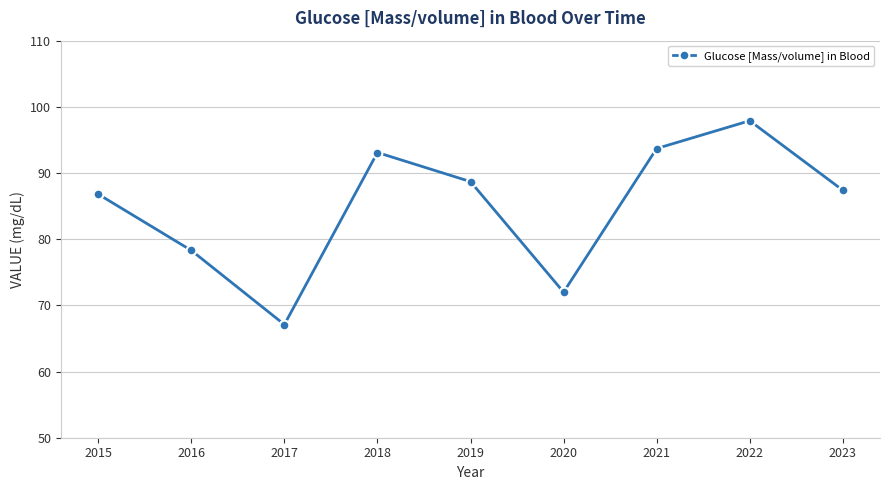

Reading right to left, extract all data points from this chart.

2023=87.4	2022=97.9	2021=93.7	2020=72.0	2019=88.7	2018=93.1	2017=67.1	2016=78.3	2015=86.8